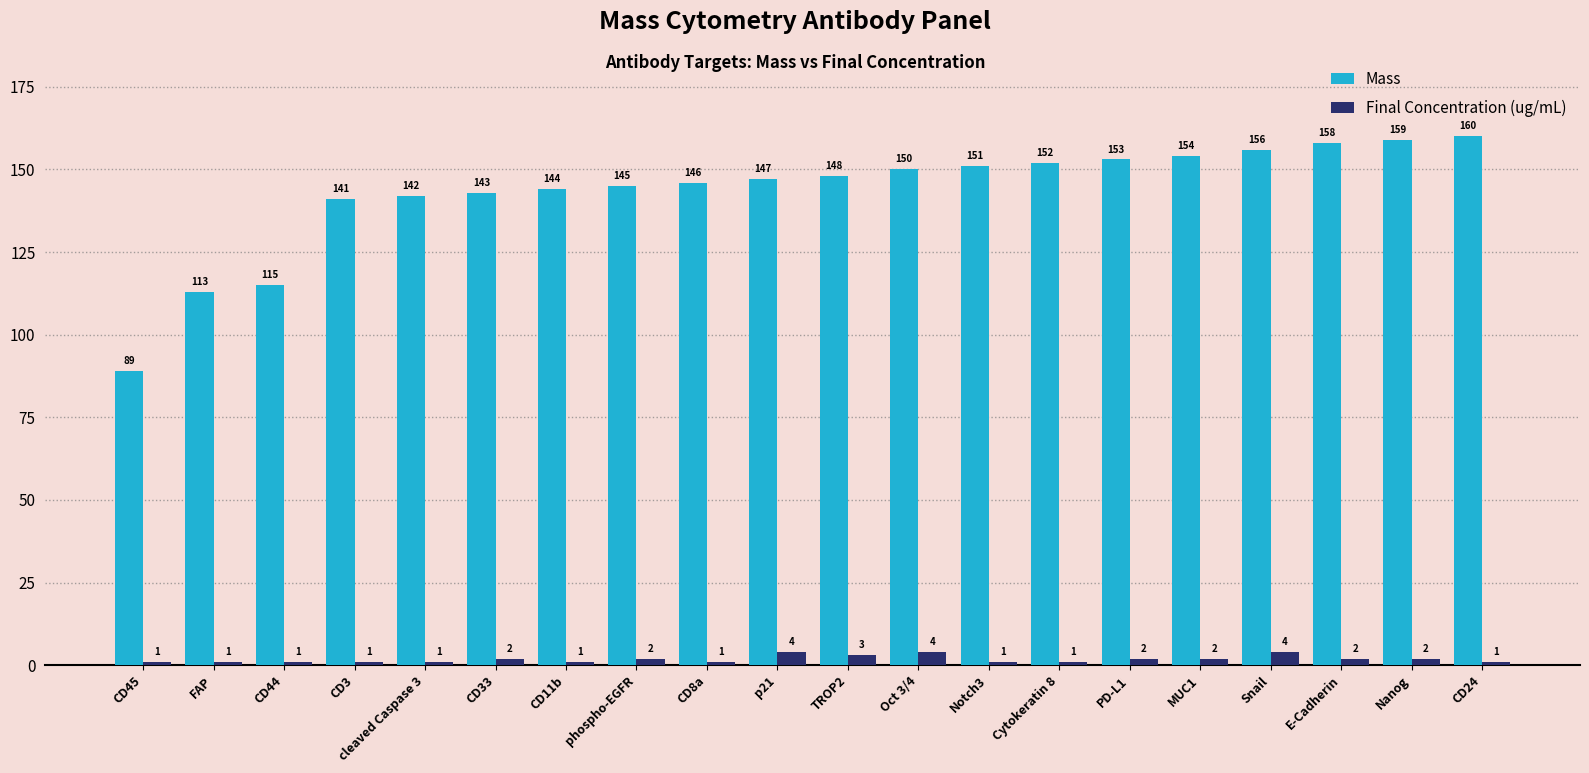

What is the lowest value of the Mass series?

89